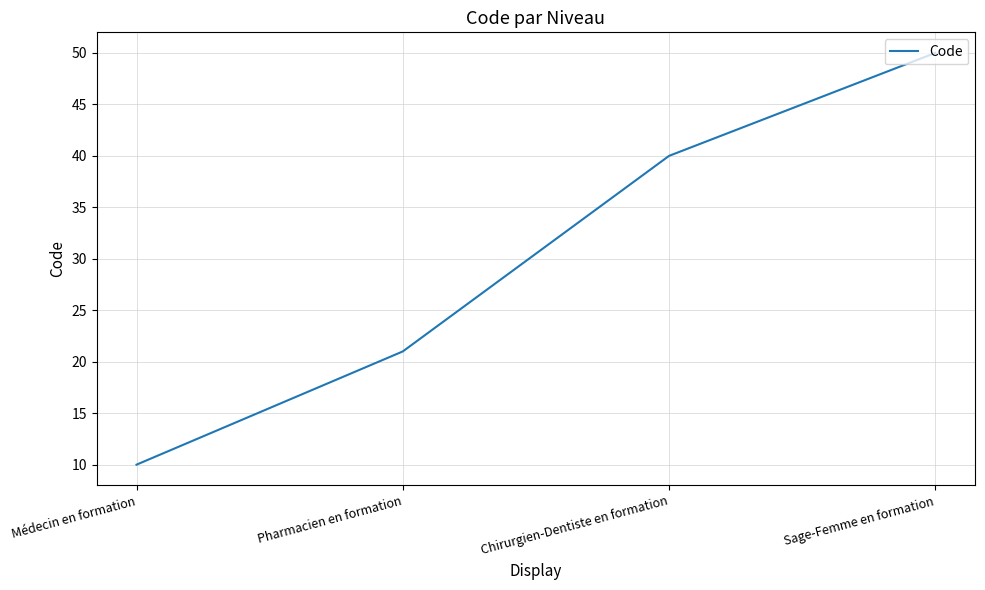

Reading left to right, list all the values displayed in this chart.

Médecin en formation=10	Pharmacien en formation=21	Chirurgien-Dentiste en formation=40	Sage-Femme en formation=50